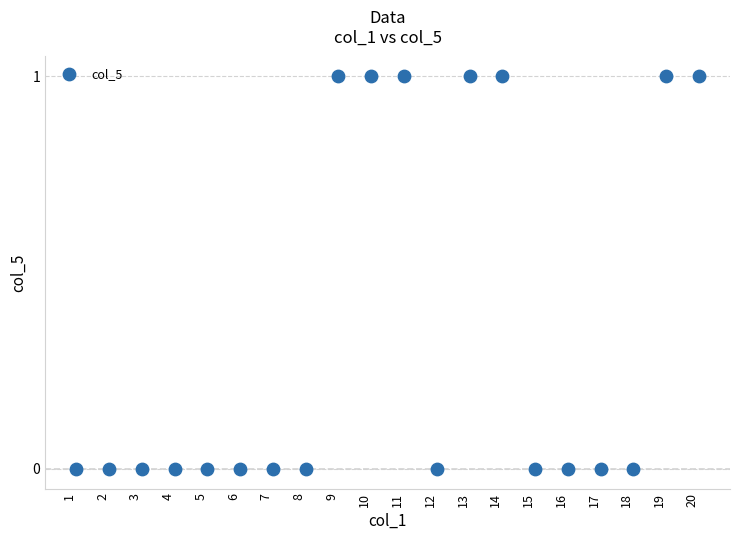

What is the range of X values (max minus min)?

19